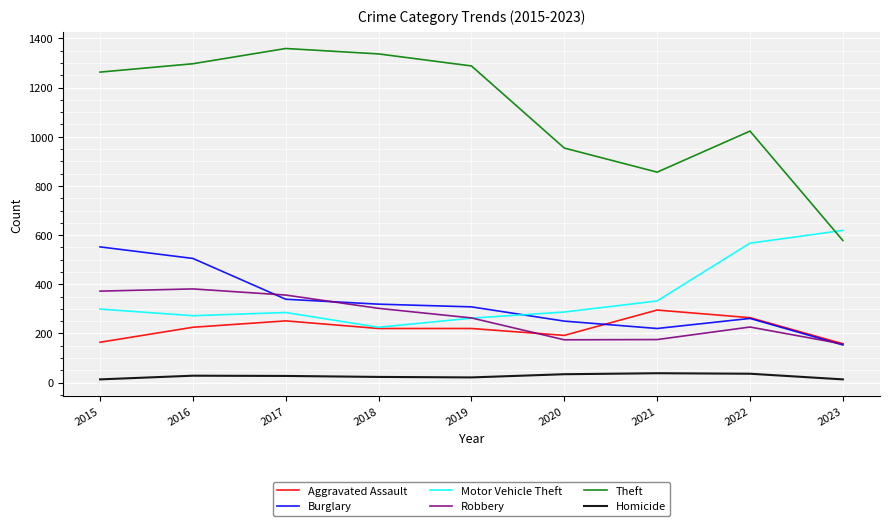

Where is Theft nearest to the value 968?

2020